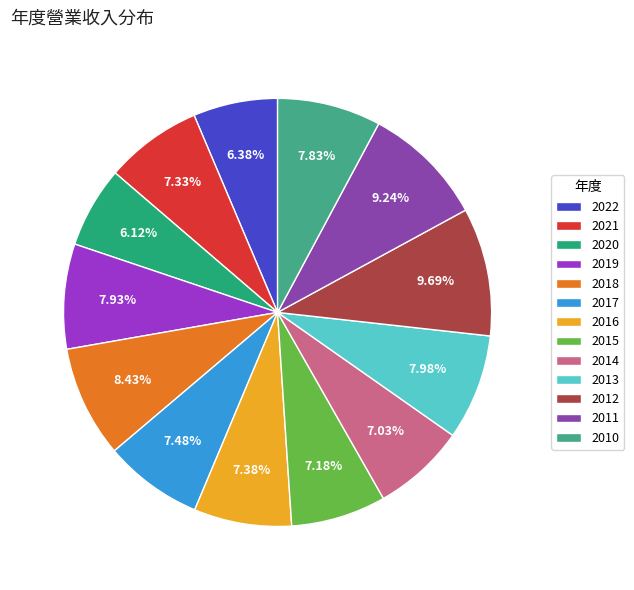

How many segments does this pie chart have?

13